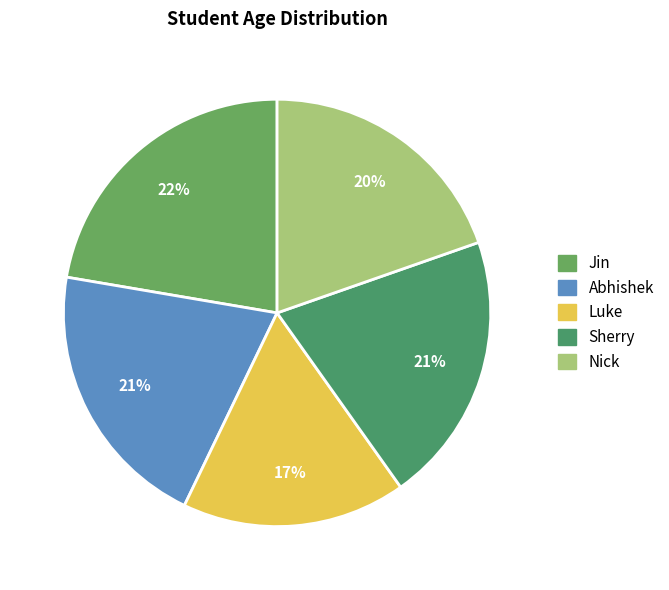

To the nearest percent, what portion does Luke represent?

17%